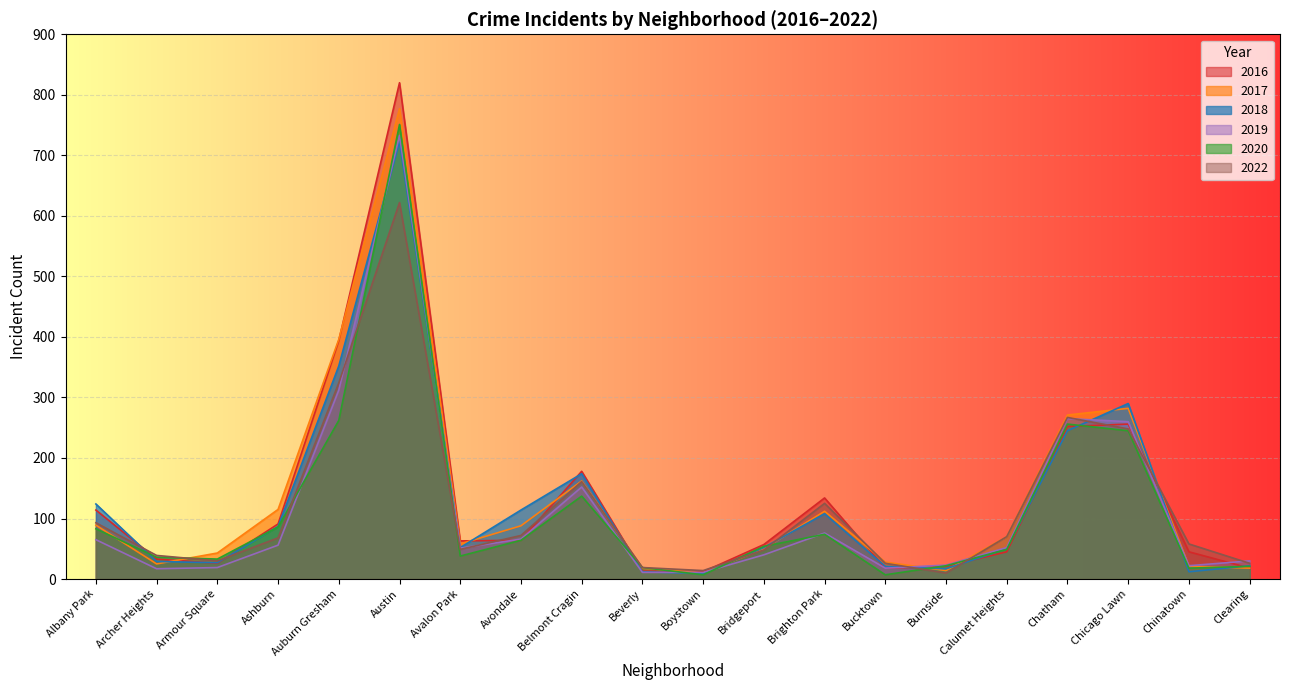

Which series ends up on top after the final intersection of 2019 and 2018?

2019